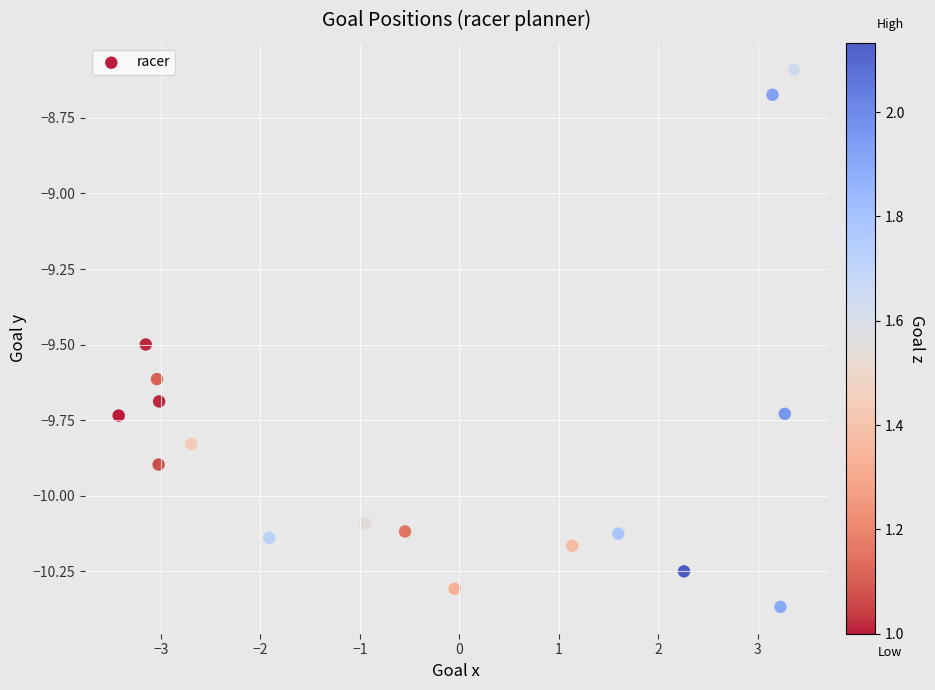

What is the range of X values (max minus min)?

6.8